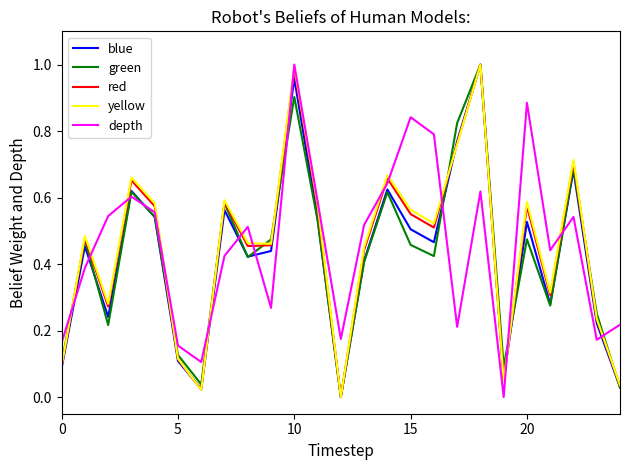

List the series in order of their peak value, lowest first.

blue, green, red, yellow, depth